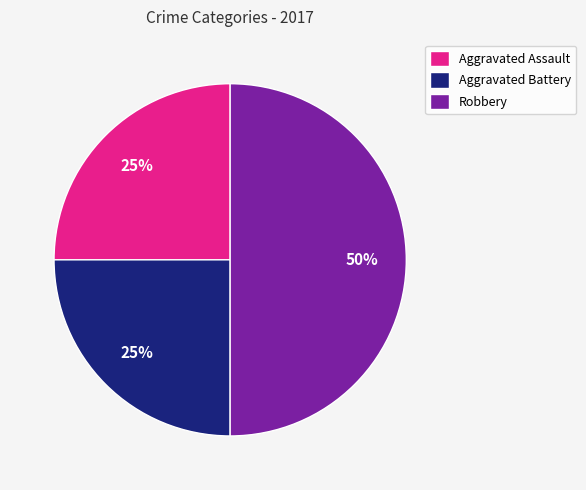

Is Aggravated Assault the majority of the pie?

No